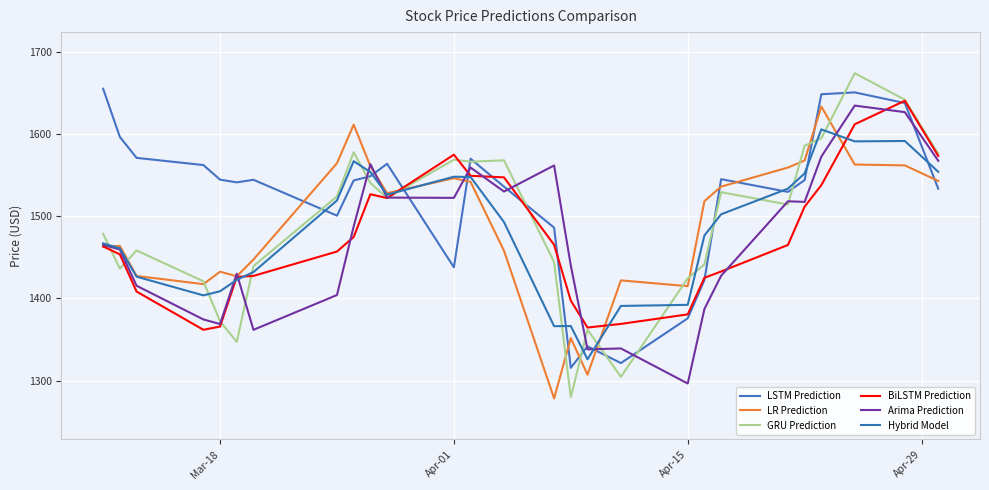

Does the chart display data point markers on the line(s)?

No